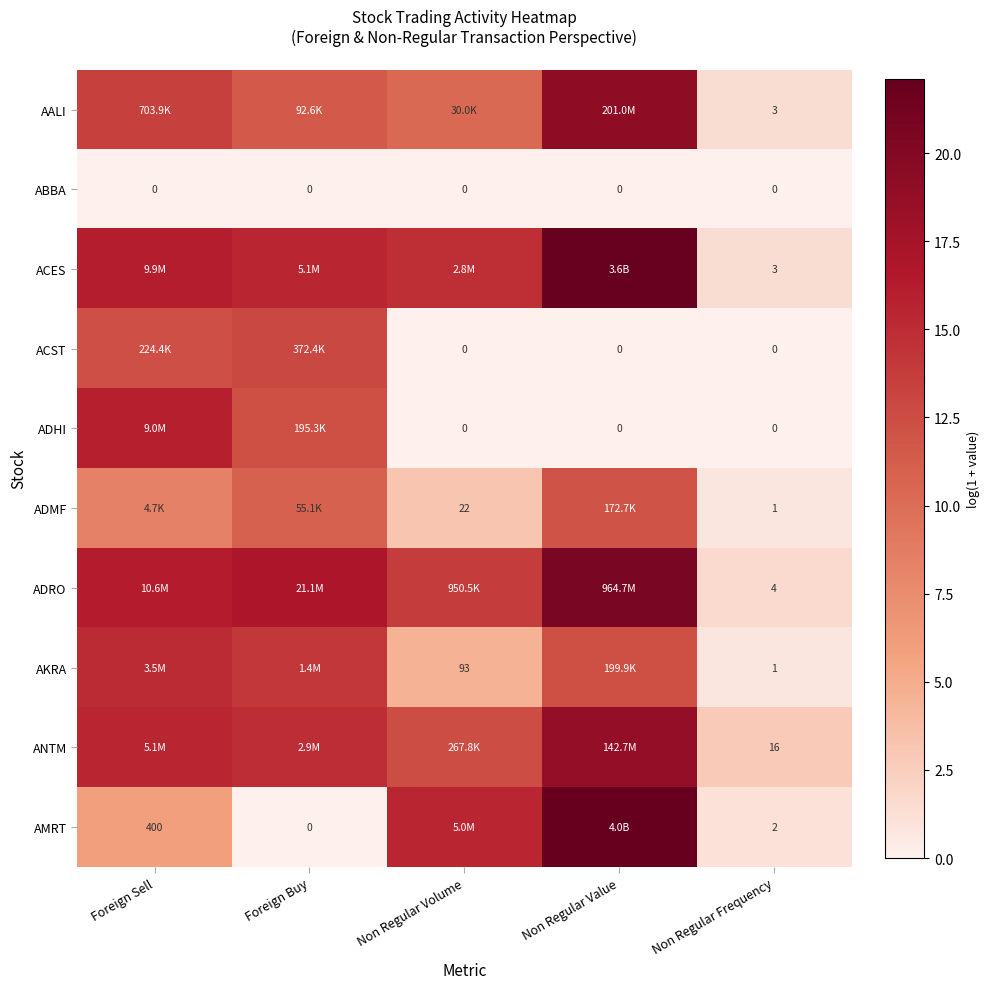

Rank the series at Foreign Sell from highest to lowest value.

ADRO, ACES, ADHI, ANTM, AKRA, AALI, ACST, ADMF, AMRT, ABBA